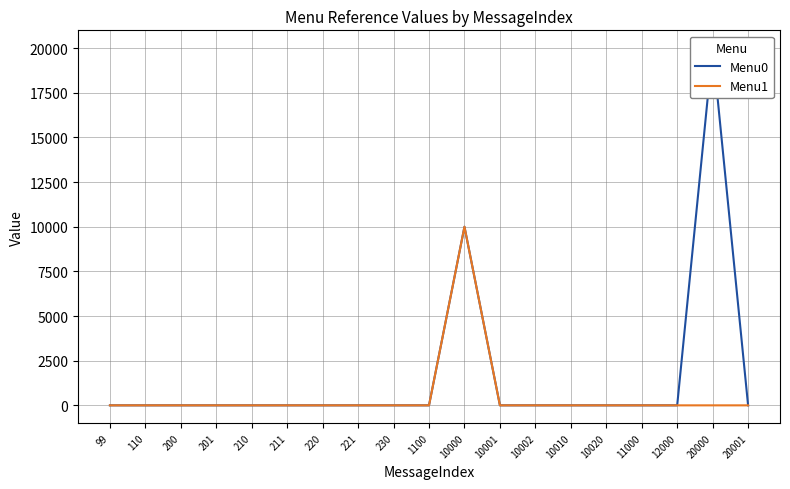

Which category has the lowest value across all series?

99